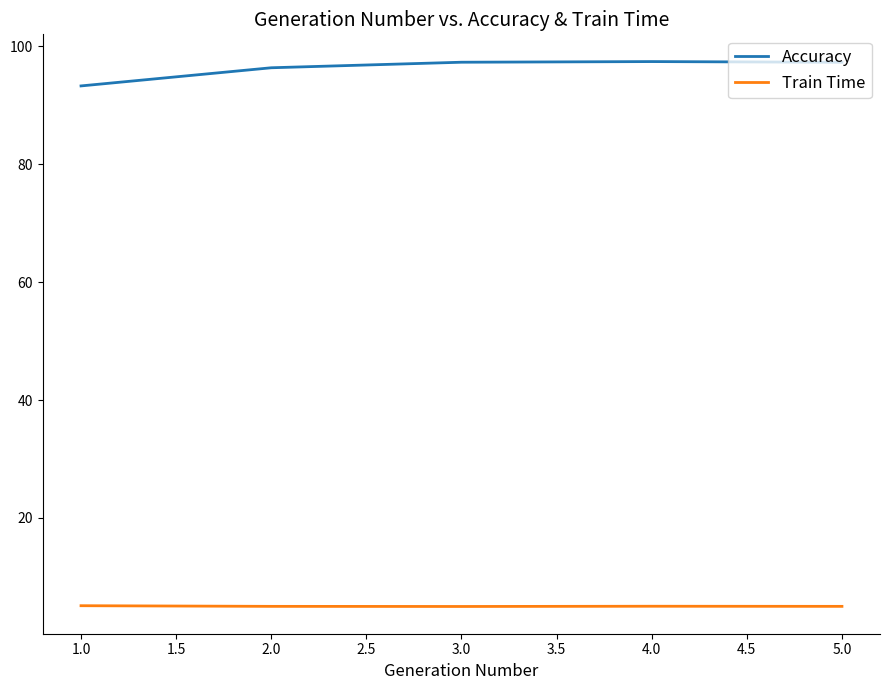

True or false: Train Time and Accuracy cross at least once.

False